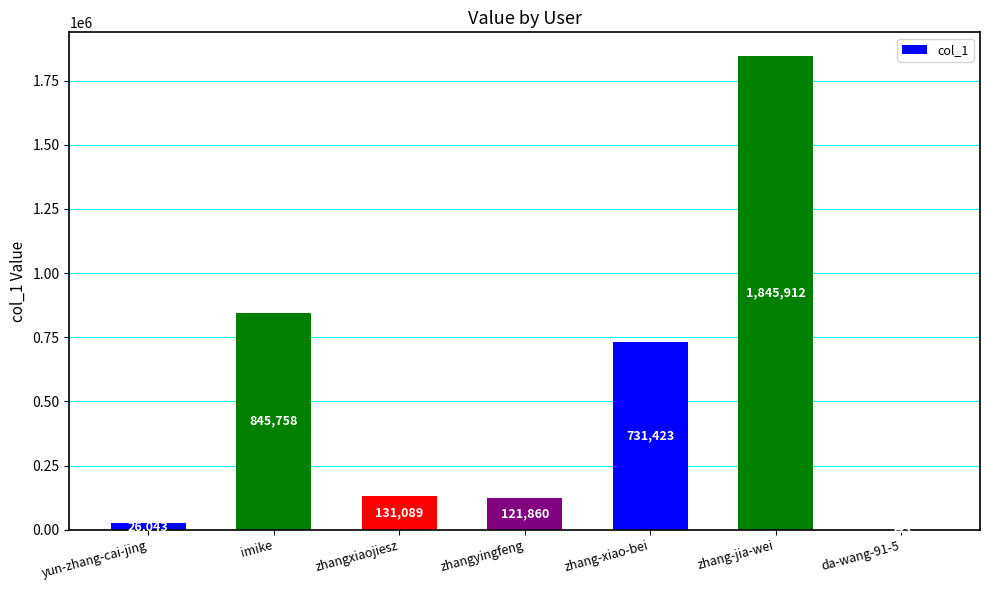

Where is the data nearest to the value 923227?

imike